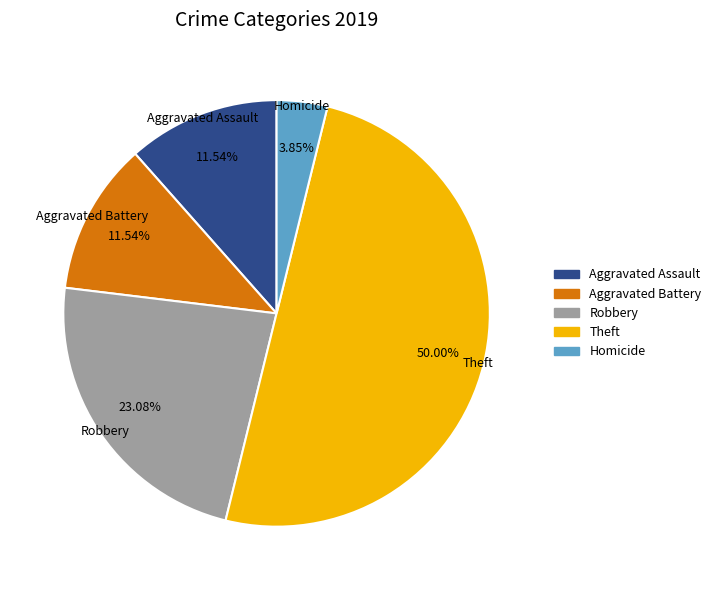

Count the number of slices in the pie.

5